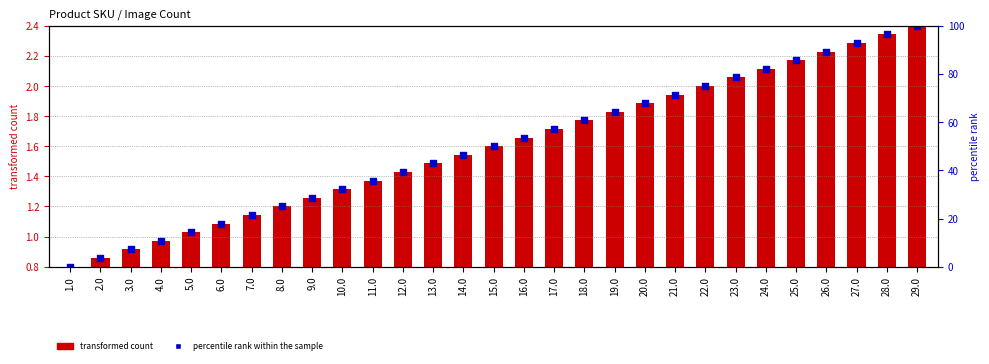

Which series reaches the maximum Y coordinate?

percentile rank within the sample